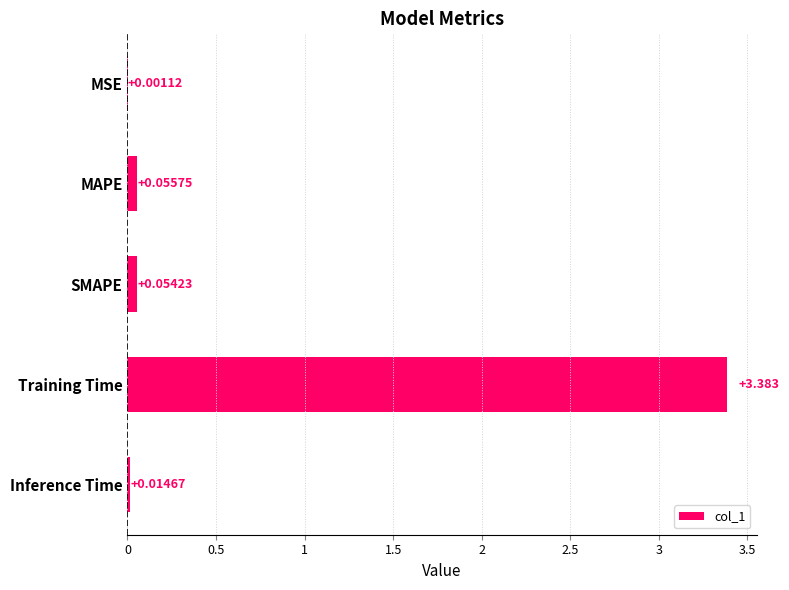

Which has a higher value, MAPE or Training Time?

Training Time